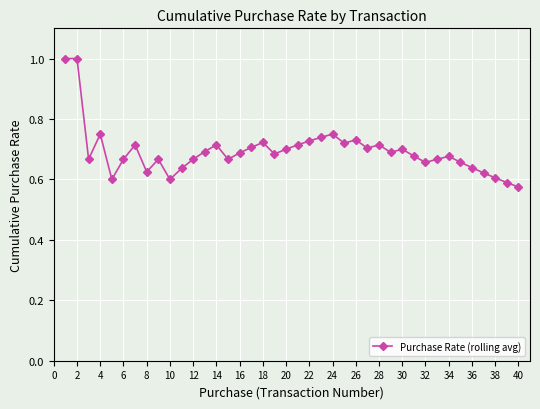

What is the sum of all values?

27.7